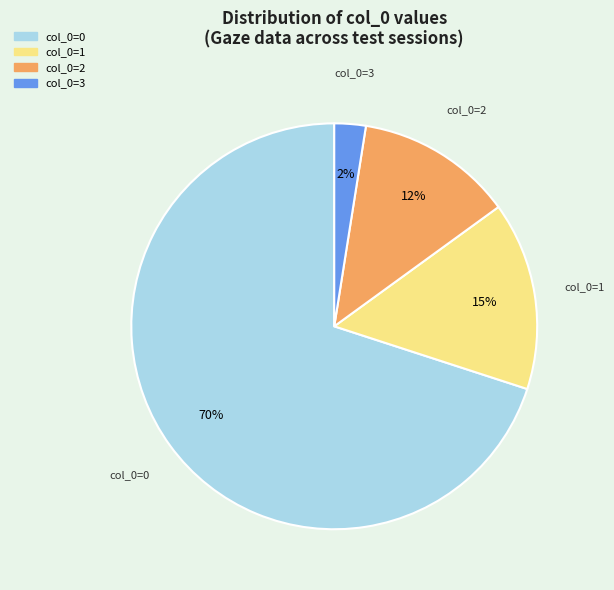

To the nearest percent, what is the average slice percentage?

25%